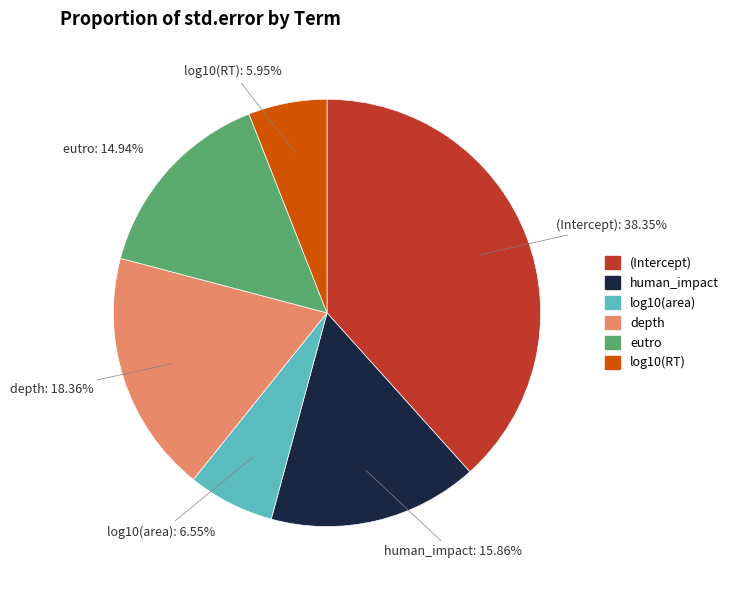

How many slices are in this pie chart?

6